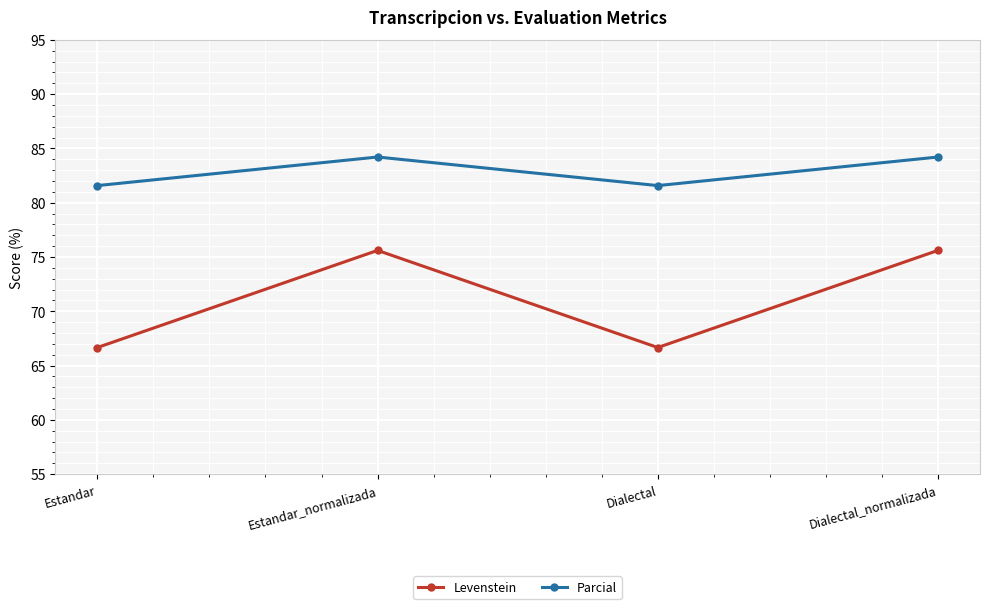

Where does the Levenstein series first go above 75?

Estandar_normalizada